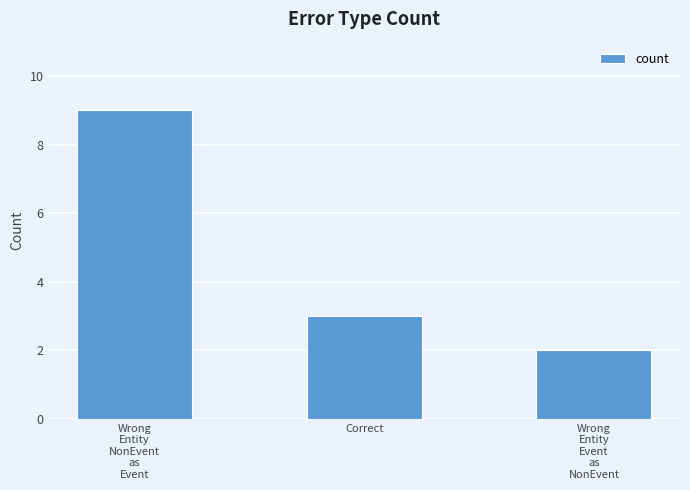

Reading left to right, list all the values displayed in this chart.

Wrong
Entity
NonEvent
as
Event=9	Correct=3	Wrong
Entity
Event
as
NonEvent=2